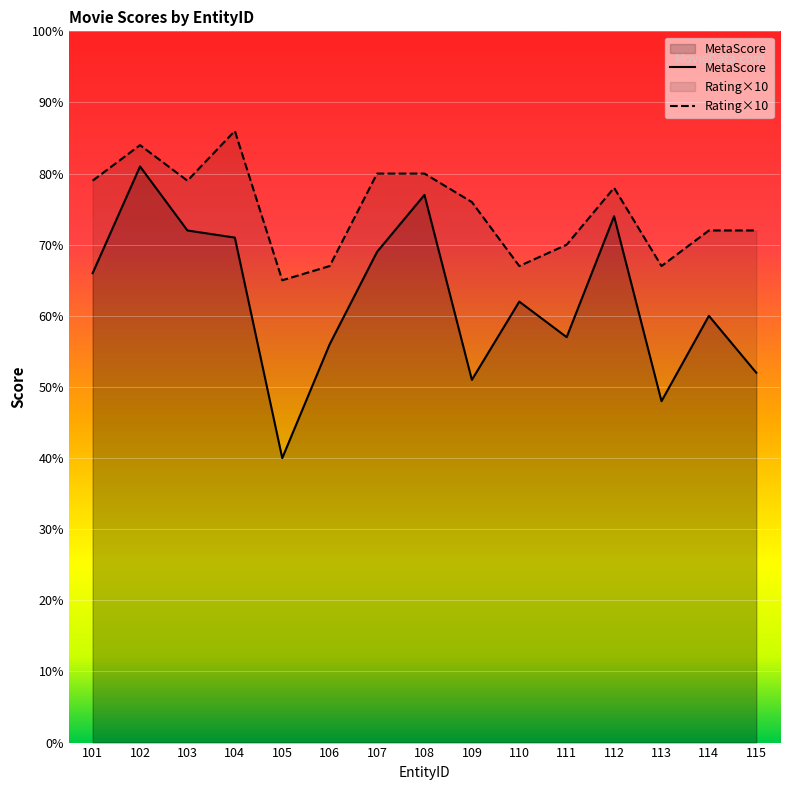

At which label is Rating×10 closest to 75?

109